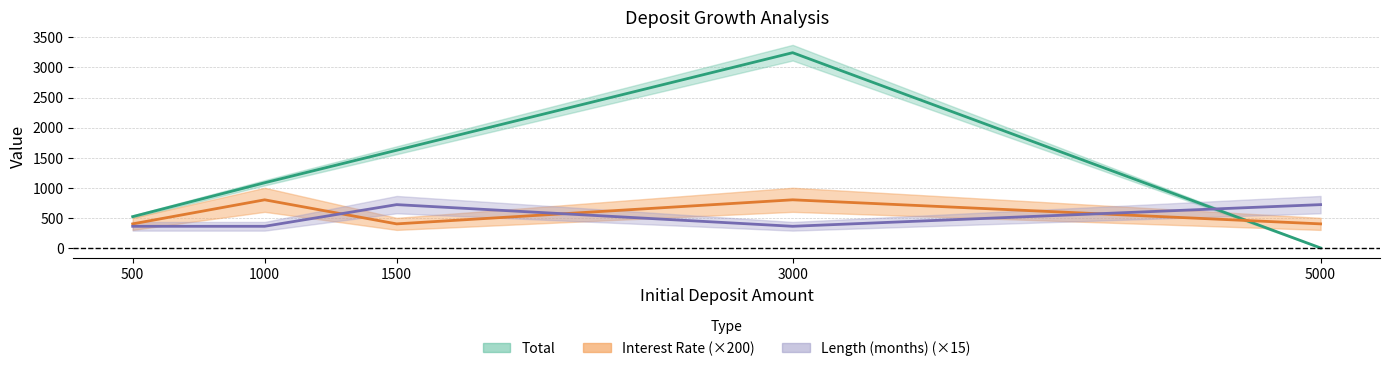

True or false: Total has a value of 364.3 at 500.

False